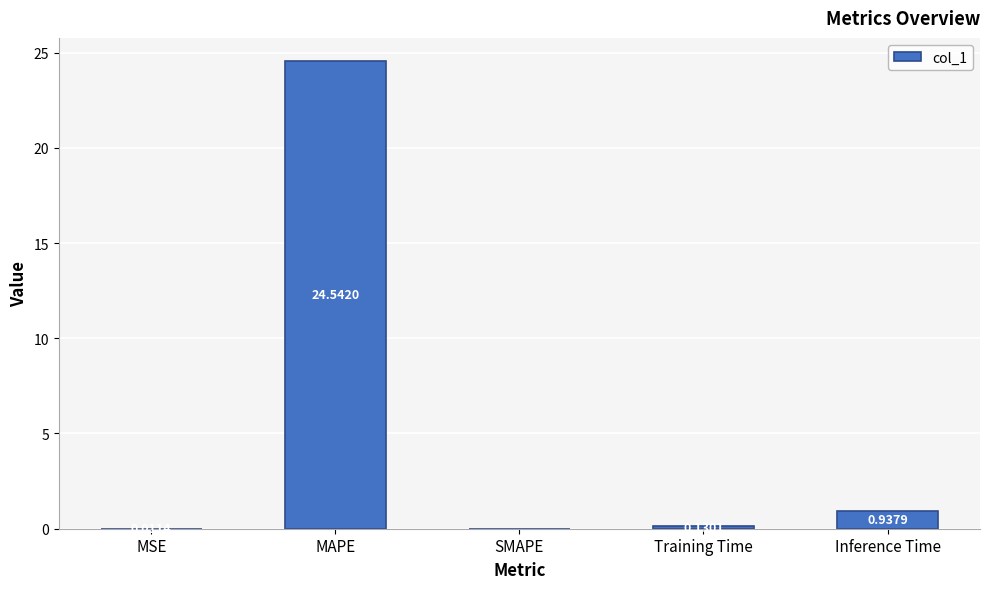

What is the change in value from MAPE to SMAPE?

-24.5